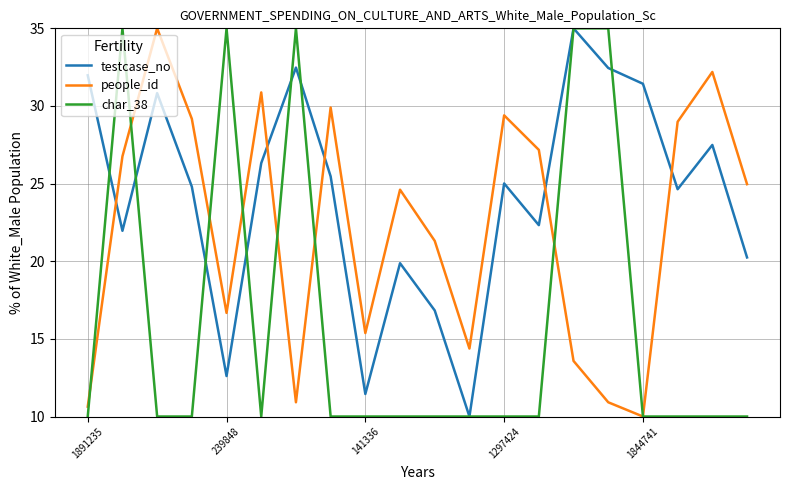

What is the maximum value for char_38?

35.0